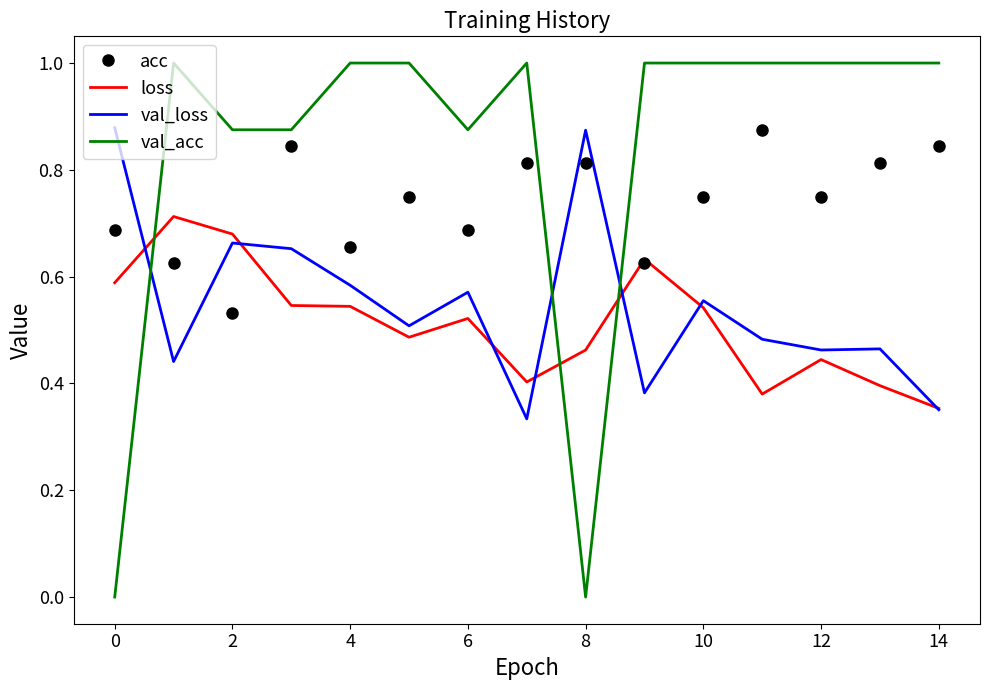

What are all the series names shown in the legend?

acc, loss, val_loss, val_acc